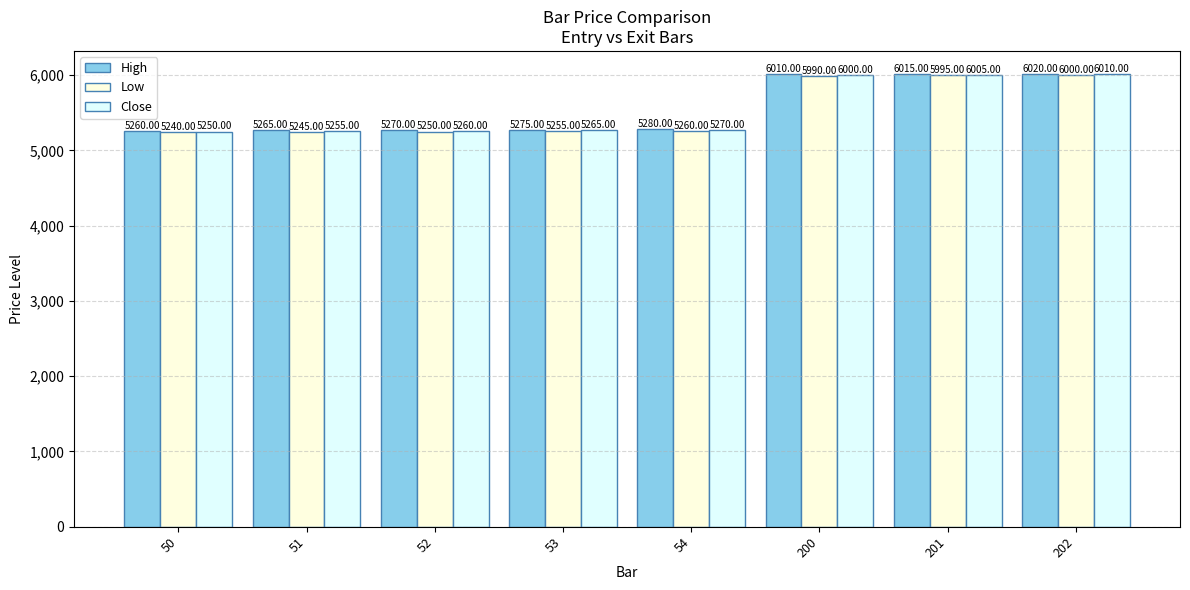

How many values in the High series are below 5280?

4